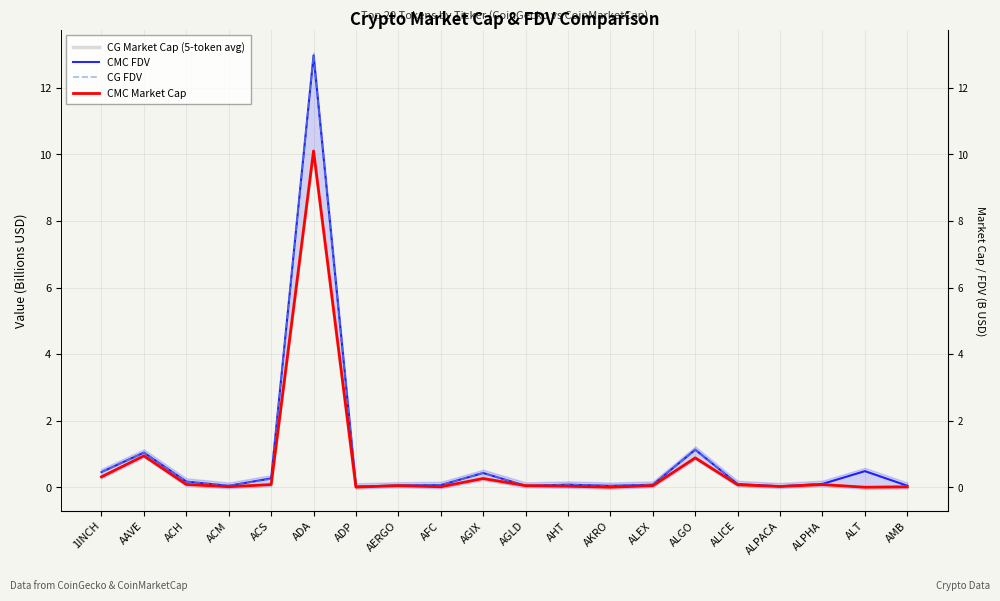

Is it true that CG Market Cap (5-token avg) equals 0.0 at ALT?

True